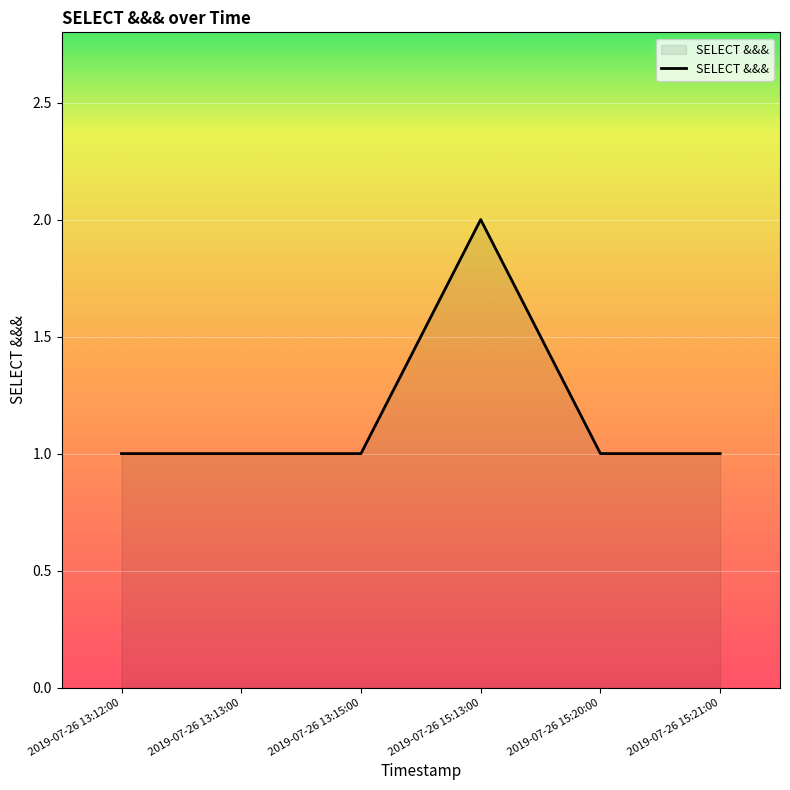

True or false: the data has more than 0 interior local peaks.

True